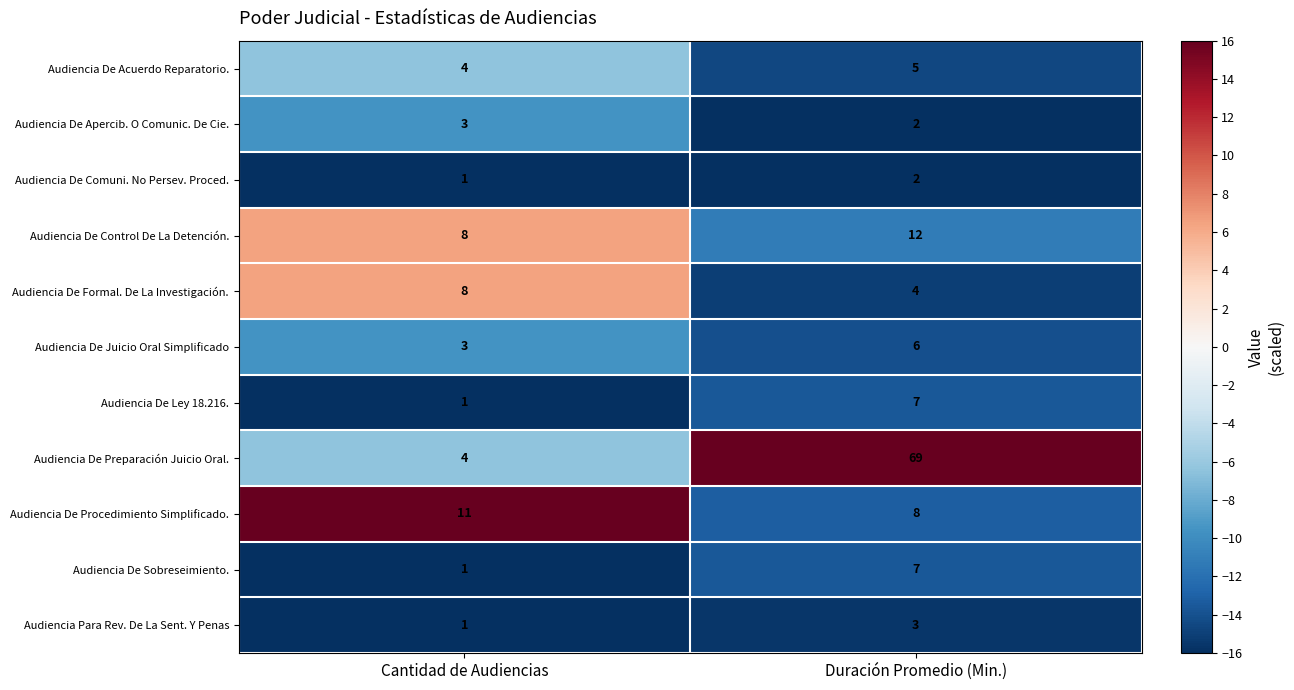

What is the sum of the Audiencia De Procedimiento Simplificado. values at Cantidad de Audiencias and Duración Promedio (Min.)?

19